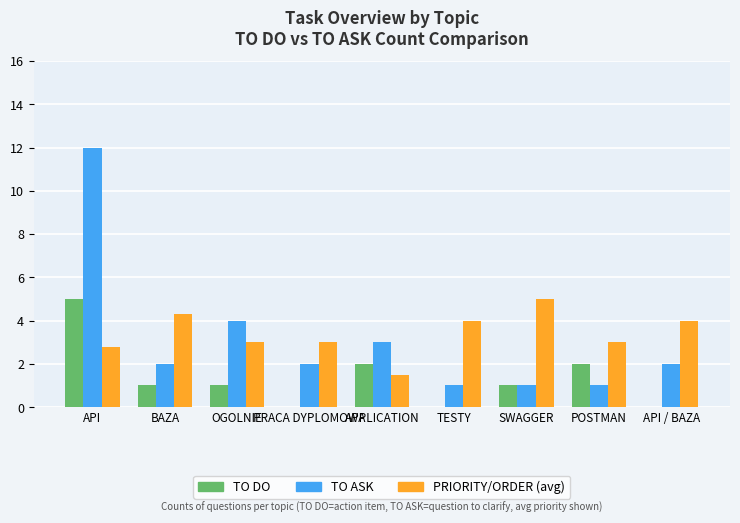

Which label corresponds to the largest value in the chart?

API